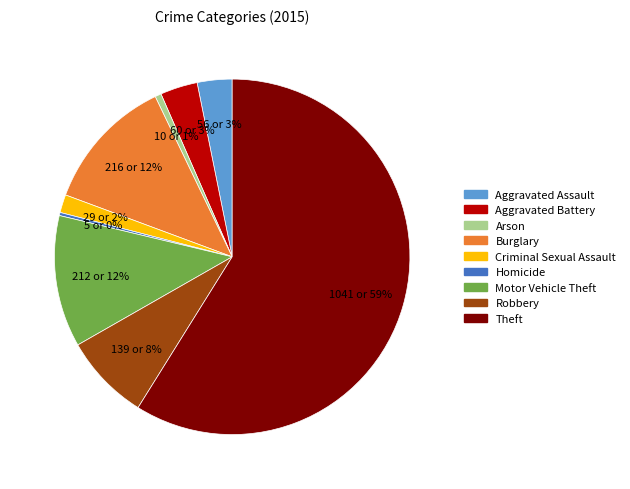

What percentage is the Aggravated Battery slice, to the nearest percent?

3%